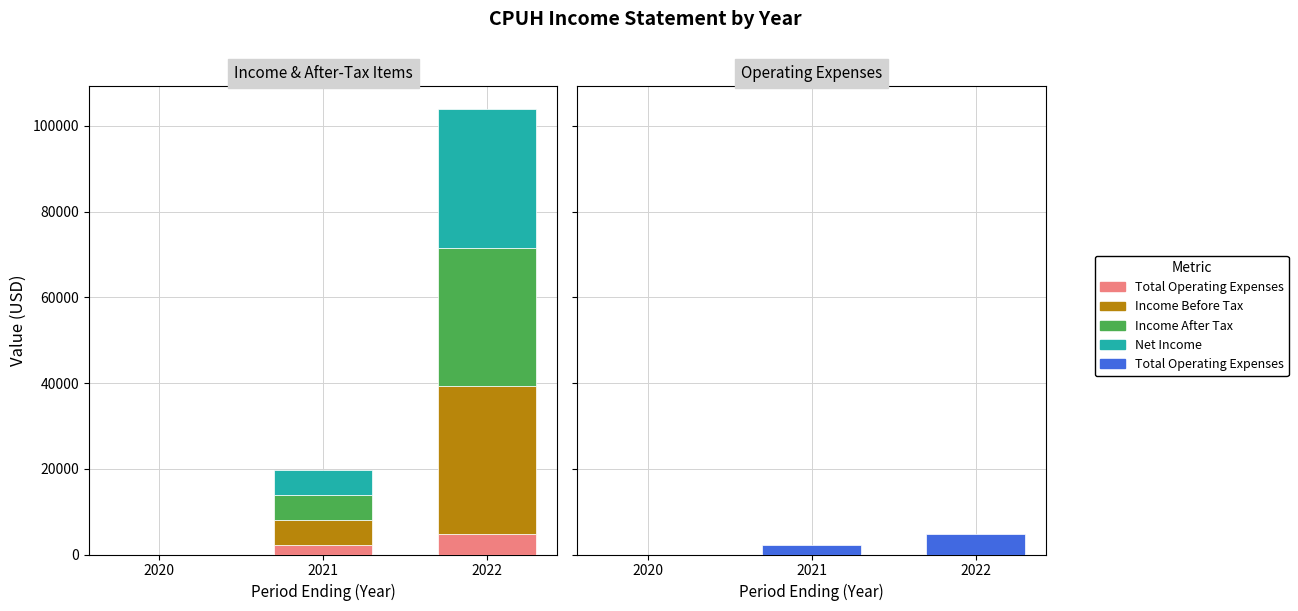

How many values in the Income Before Tax series are below 5800?

1